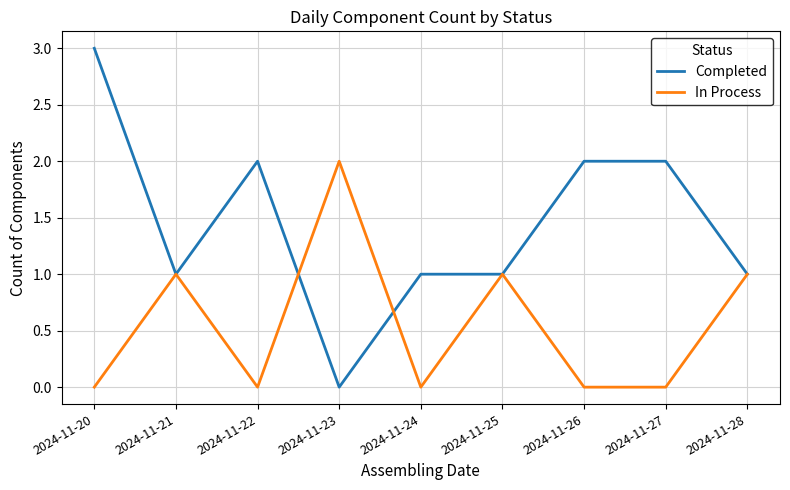

What is the difference between the second highest and minimum values in the In Process series?

1